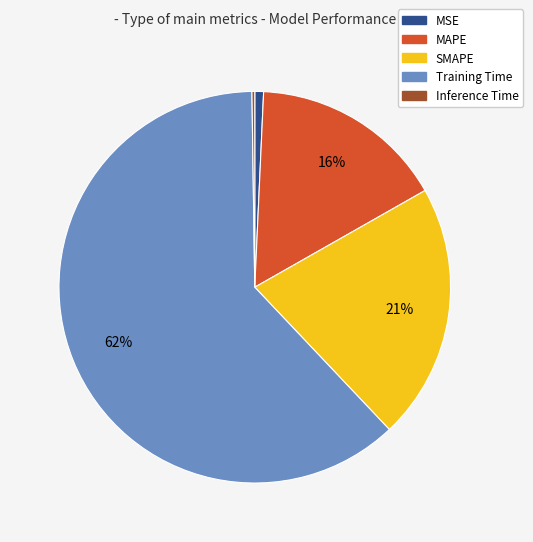

What is the majority slice?

Training Time